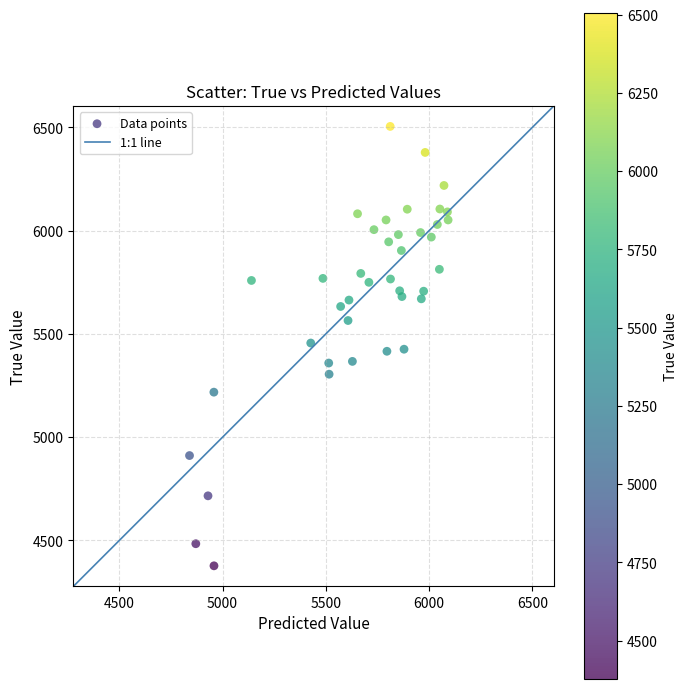

What is the range of Y values (max minus min)?

2128